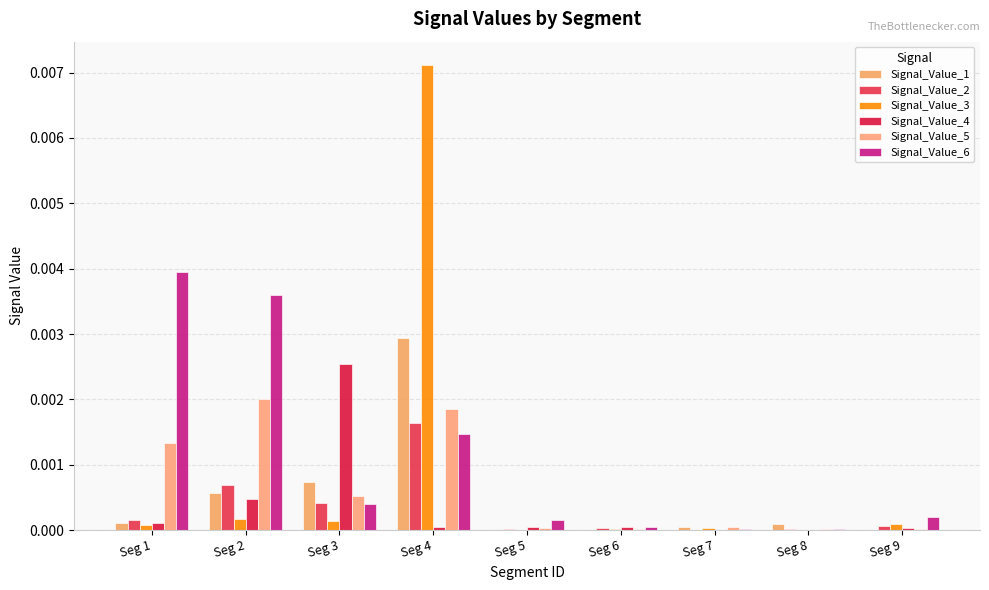

How many distinct data groups are displayed?

6